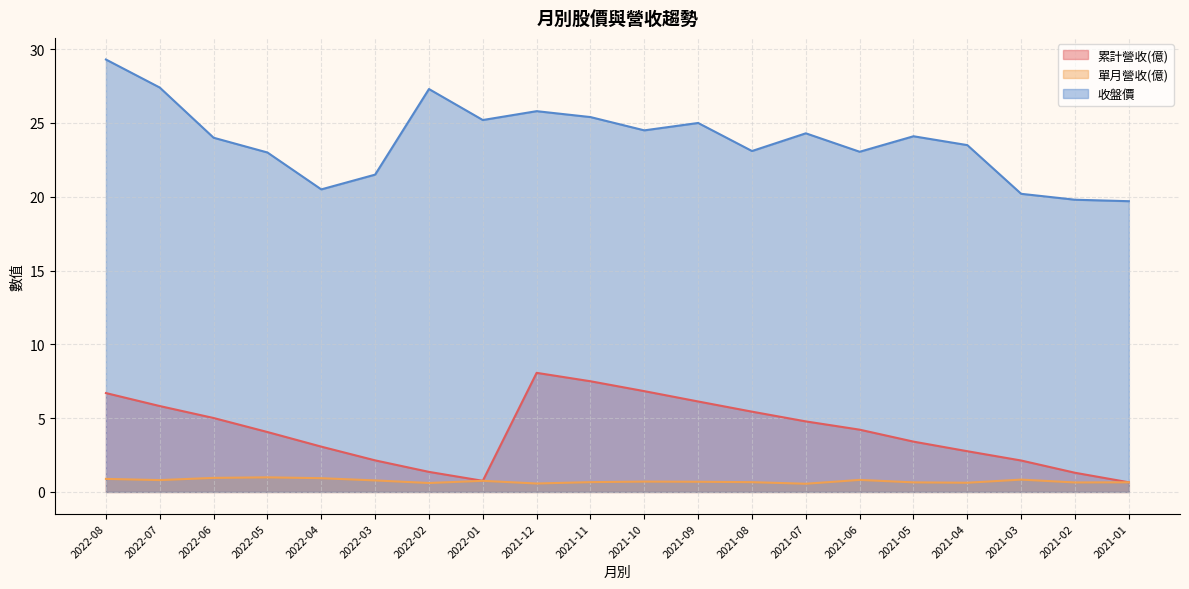

Reading right to left, transcribe all the data shown in this chart.

累計營收(億): 0.7	1.3	2.1	2.8	3.4	4.2	4.8	5.4	6.1	6.8	7.5	8.1	0.8	1.4	2.1	3.1	4.1	5.0	5.8	6.7
單月營收(億): 0.7	0.6	0.8	0.6	0.6	0.8	0.6	0.7	0.7	0.7	0.7	0.6	0.8	0.6	0.8	0.9	1.0	1.0	0.8	0.9
收盤價: 19.7	19.8	20.2	23.5	24.1	23.1	24.3	23.1	25.0	24.5	25.4	25.8	25.2	27.3	21.5	20.5	23.0	24.0	27.4	29.3